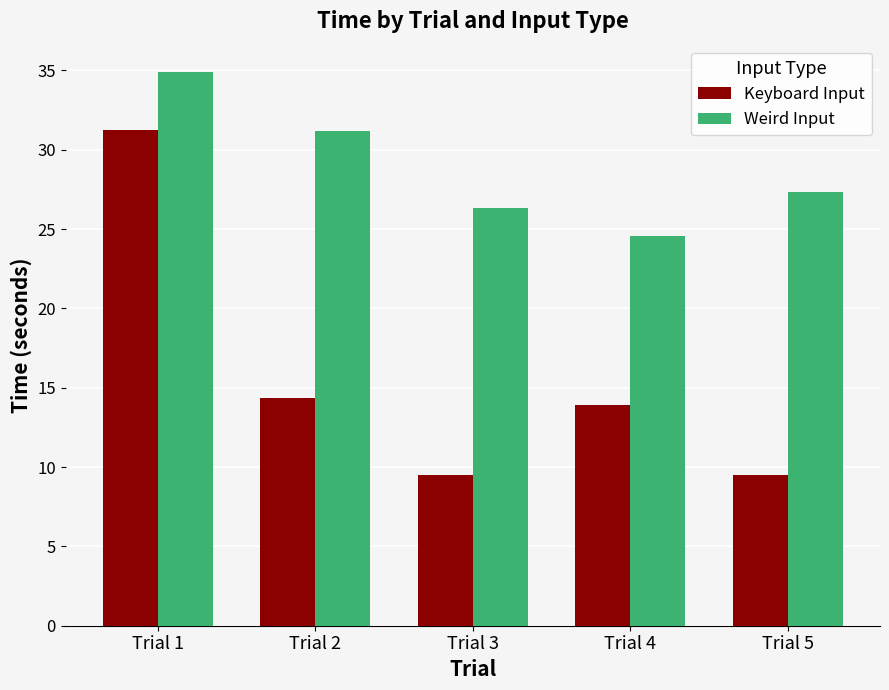

Is the value of Keyboard Input at Trial 2 greater than the value of Weird Input at Trial 2?

No